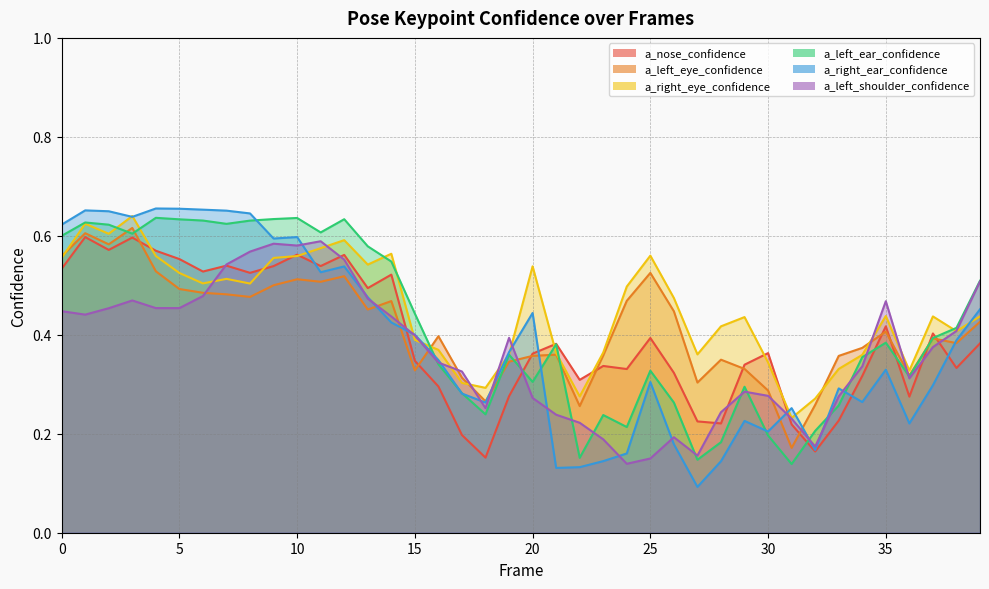

After their last crossing, which series has the higher values: a_right_eye_confidence or a_left_ear_confidence?

a_left_ear_confidence